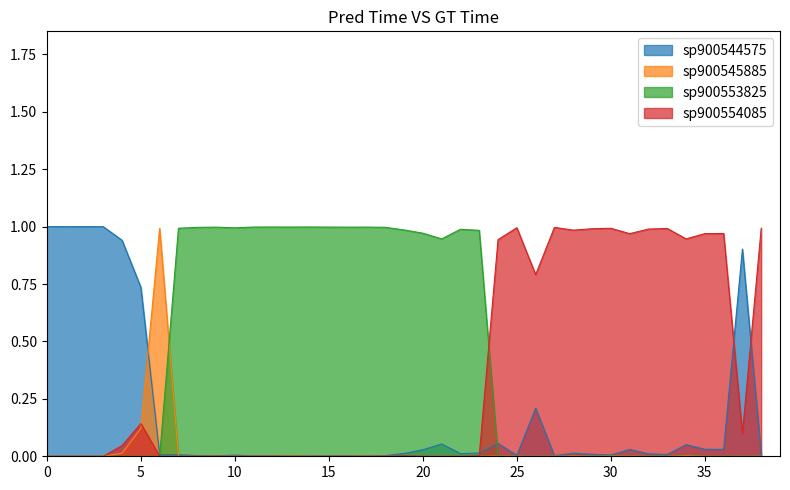

True or false: sp900544575 and sp900553825 intersect in this chart.

True